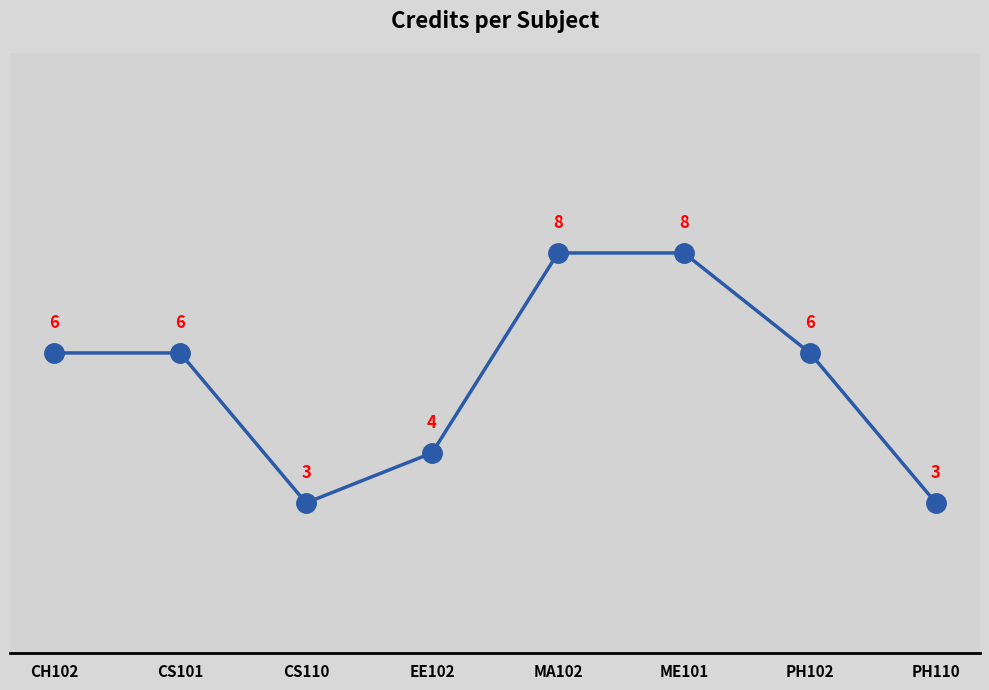

Is it true that the value at EE102 is 4?

True